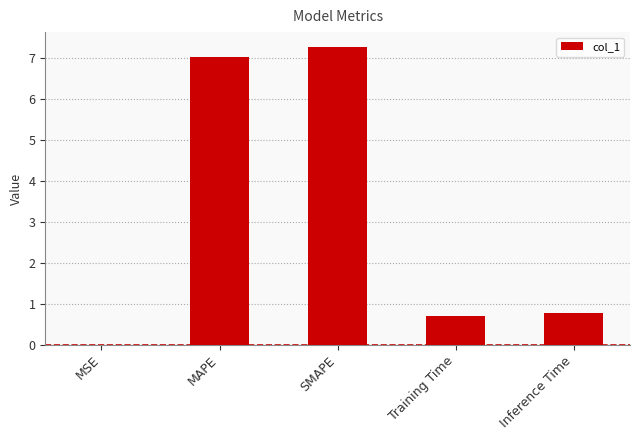

The value at MSE is 0.0. True or false?

True